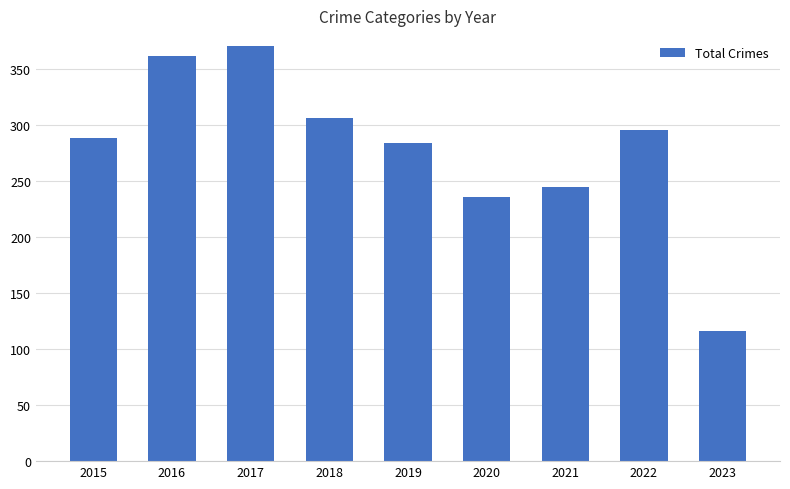

Which has a higher value, 2021 or 2016?

2016